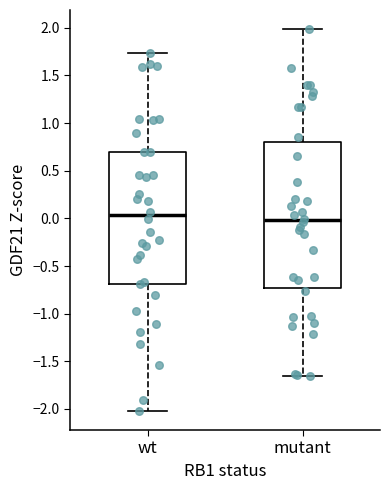

Where is the lower edge of the box for mutant on the y-axis? The values are not printed on the chart, so give them approximately, as read against the axis.

-0.75